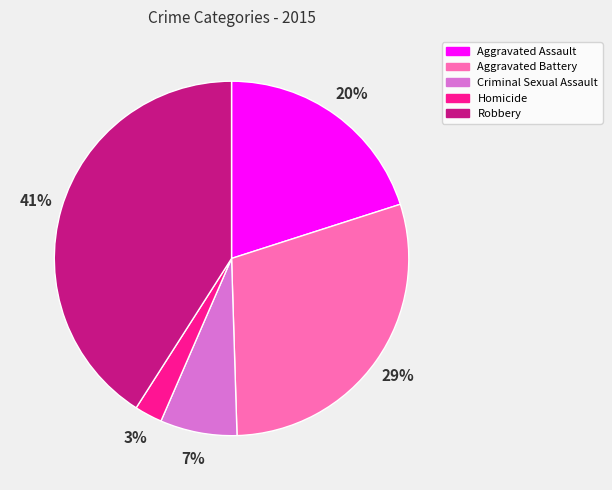

To the nearest percent, what is the difference between the Robbery and Aggravated Battery slice percentages?

12%